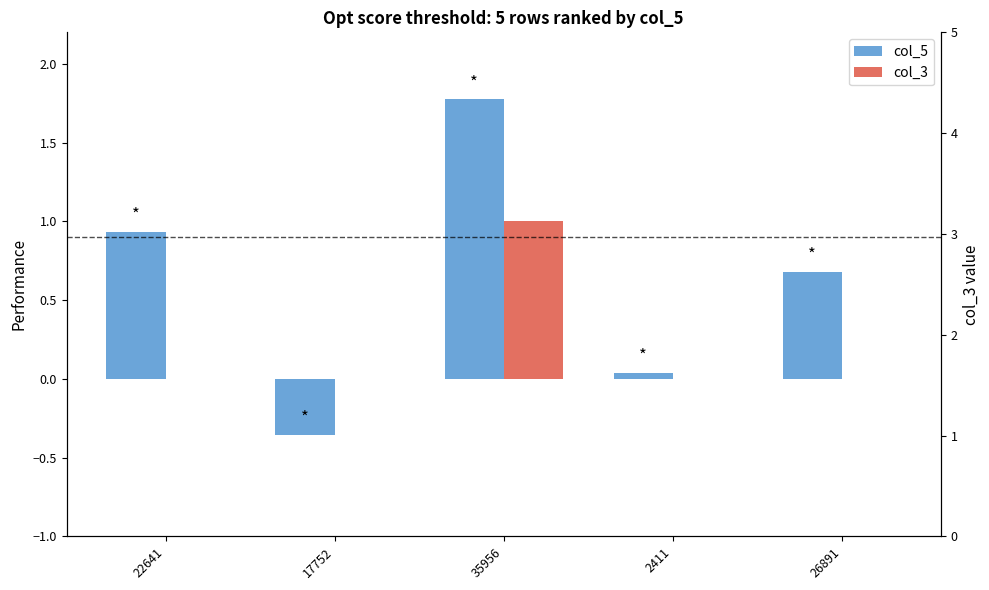

How many bars are there in total?

10